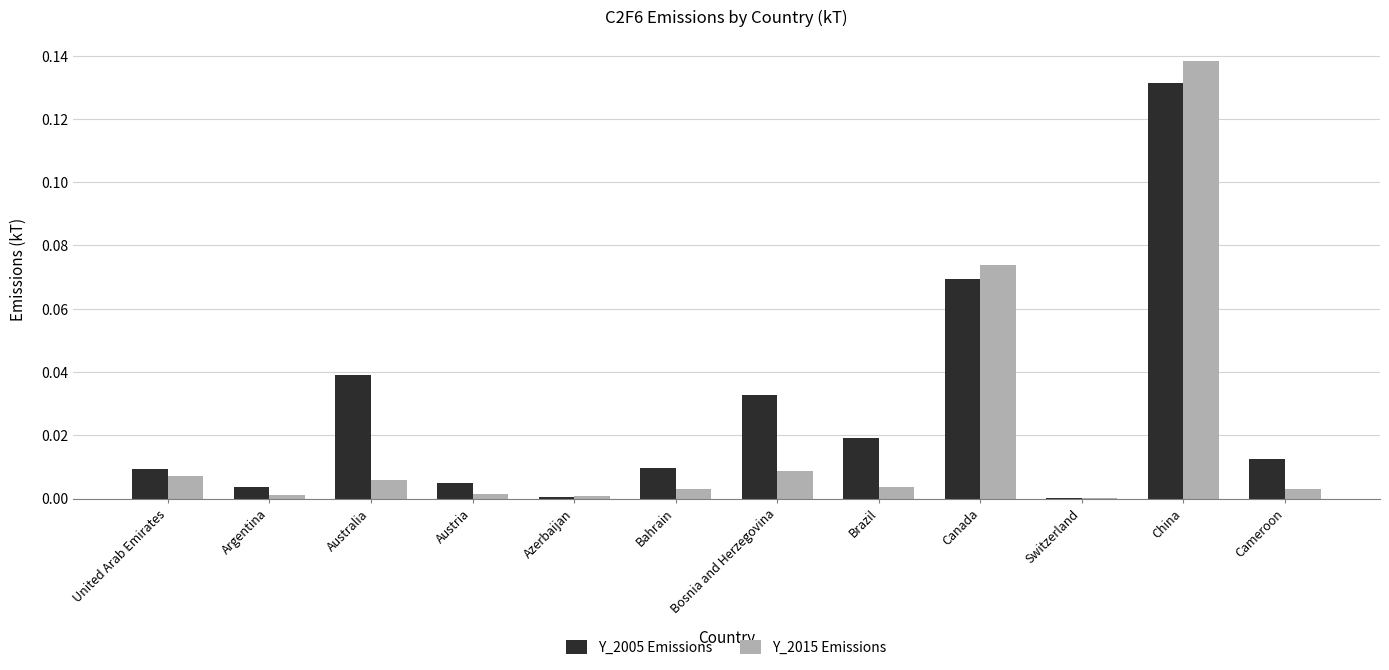

At which category is the sum across all series the highest?

China